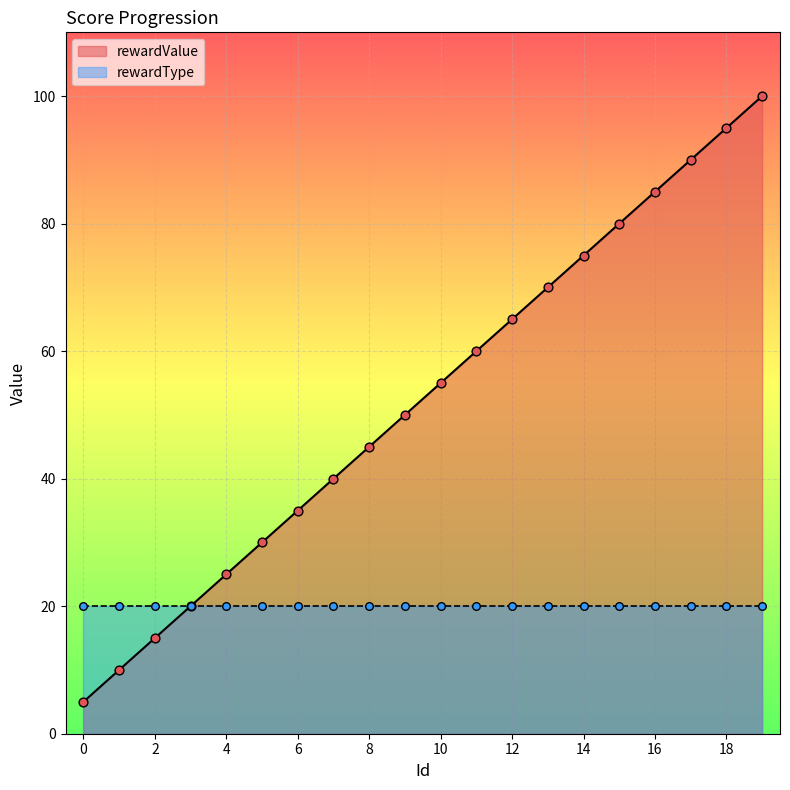

Which has a higher value, 0 or 9?

9